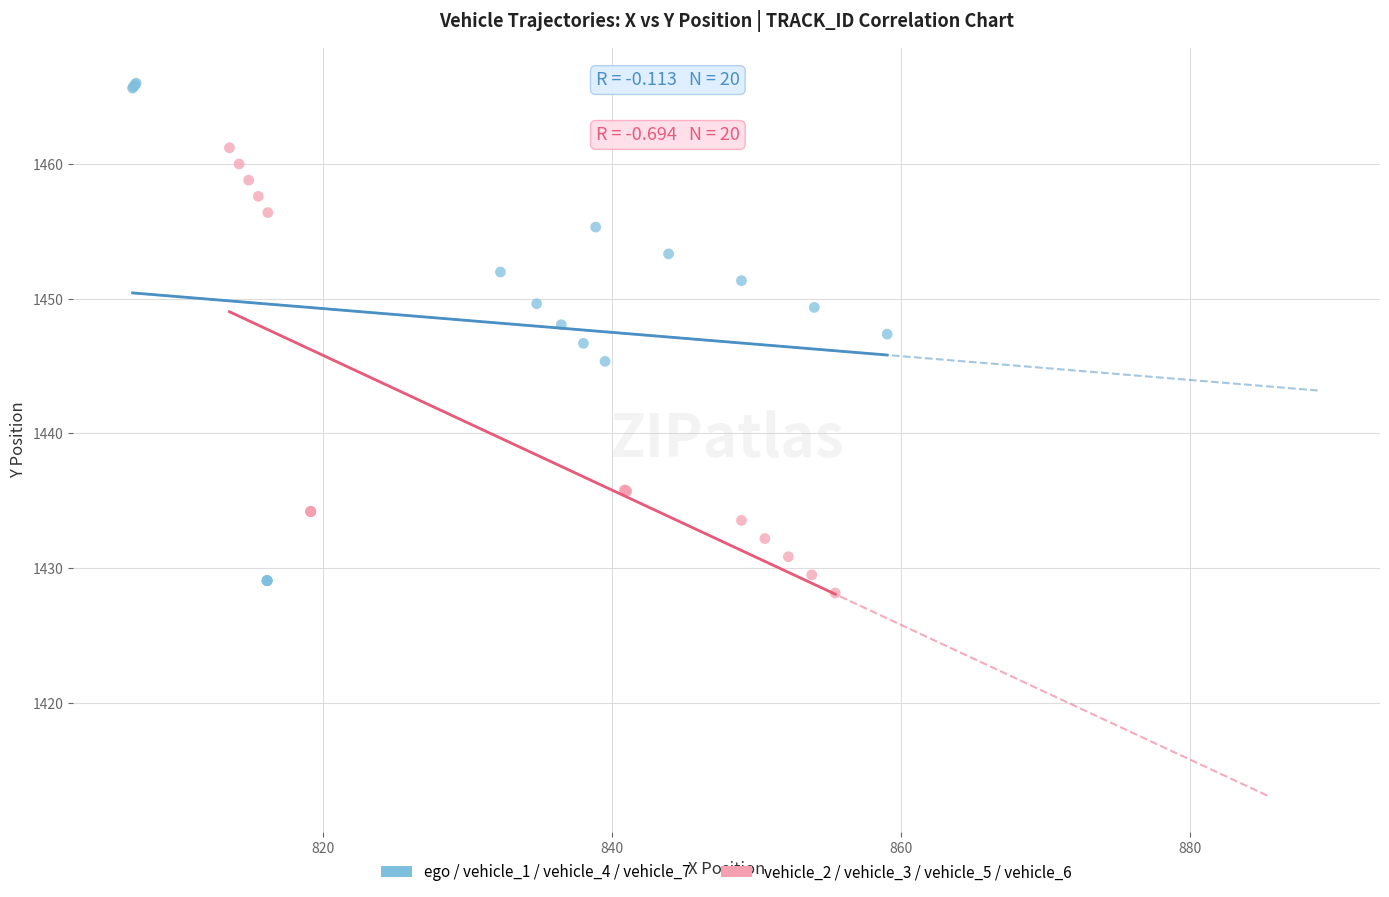

What are all the series names shown in the legend?

ego / vehicle_1 / vehicle_4 / vehicle_7, vehicle_2 / vehicle_3 / vehicle_5 / vehicle_6